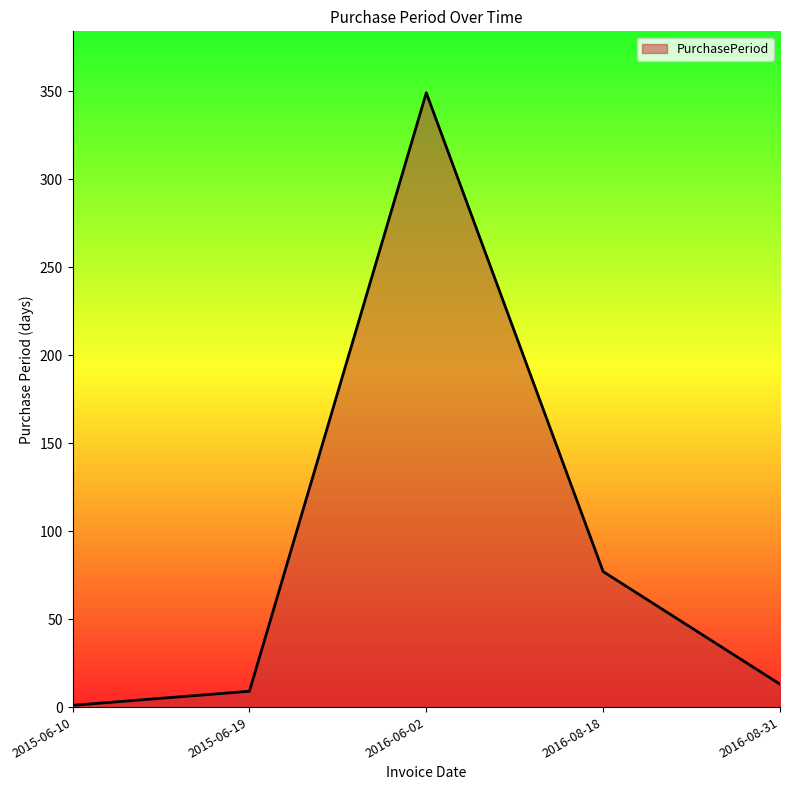

What is the average value?

90